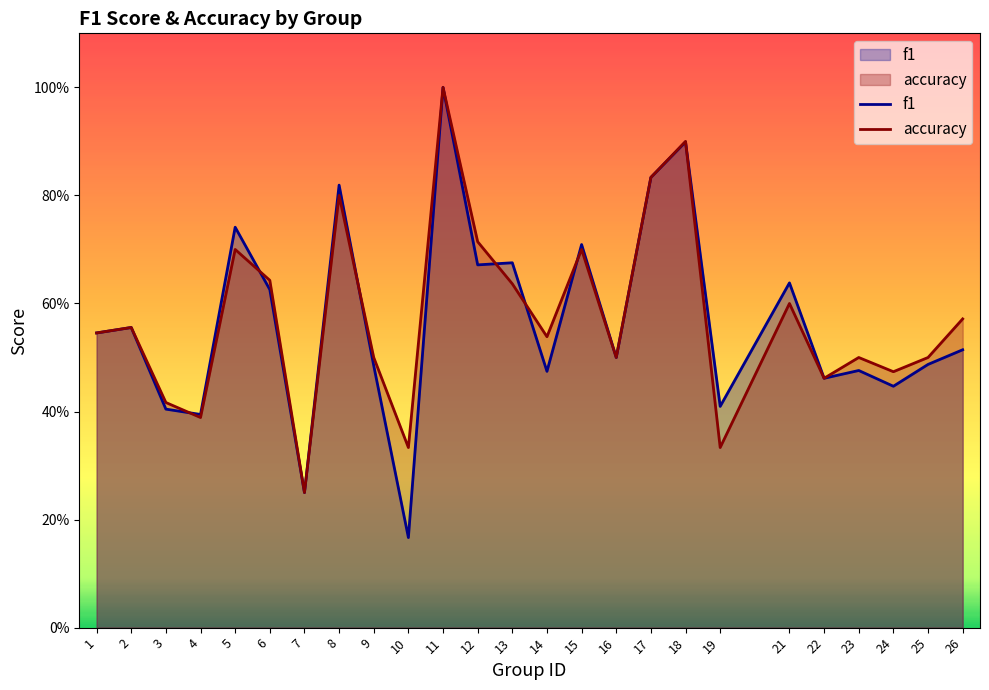

At which label does f1 reach its minimum?

10